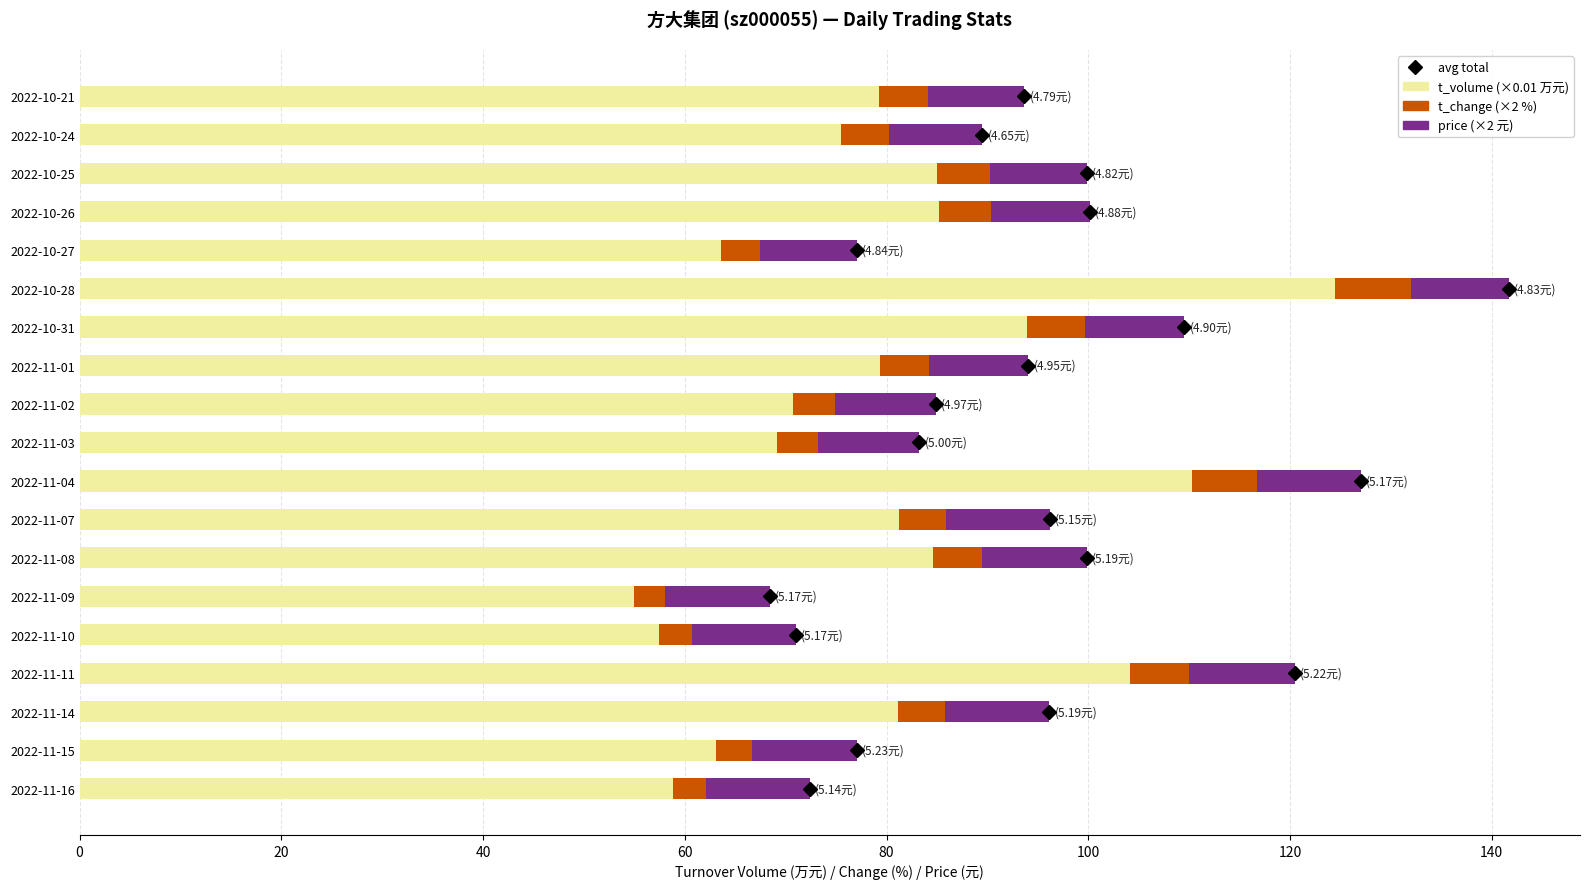

What is the total value across all series at 2022-10-21?

93.7